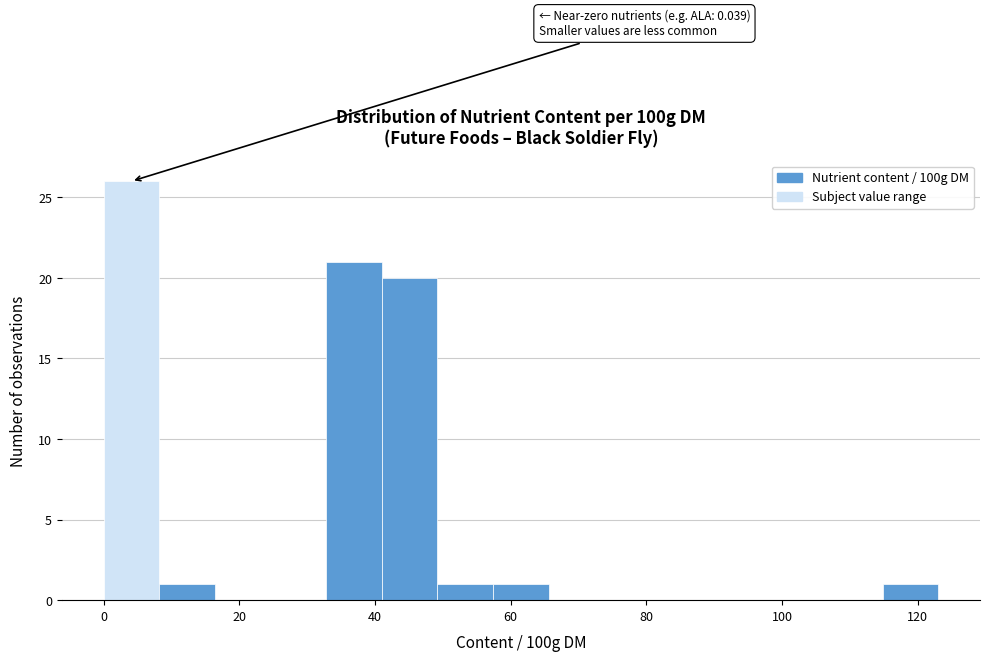

Which range on the x-axis has the tallest bar?

0.0 to 8.2